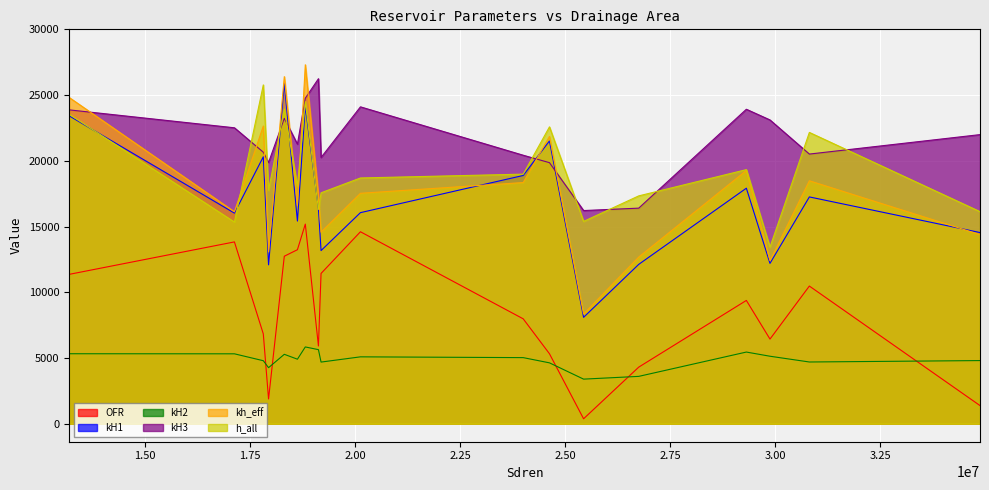

What is the sum of all kH1 values?

343494.1